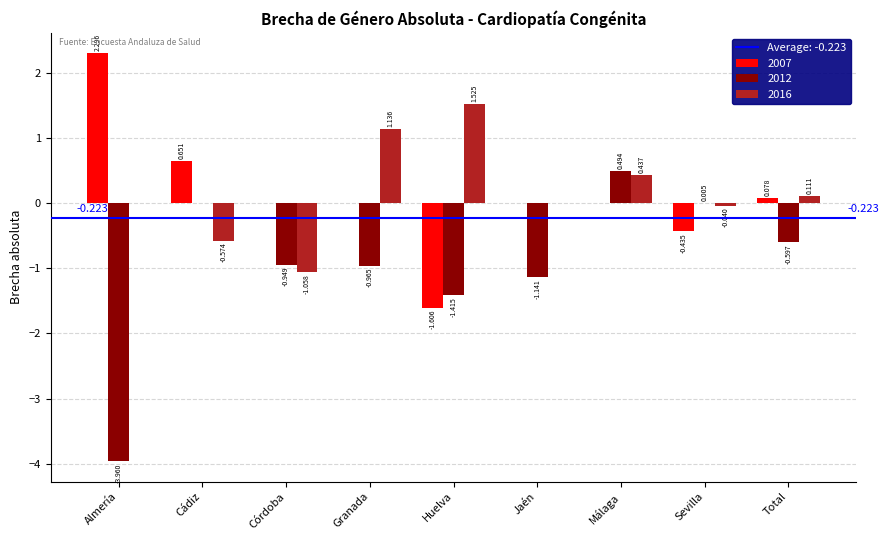

What is the maximum value shown in the chart?

2.3